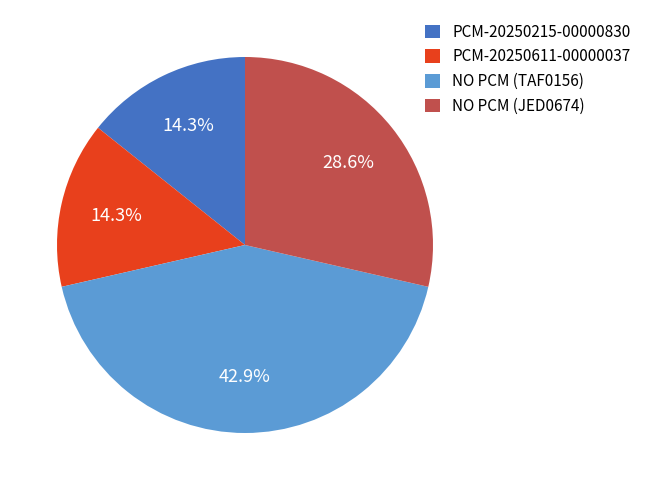

What is the ratio of the value at PCM-20250215-00000830 to the value at PCM-20250611-00000037?

1.0